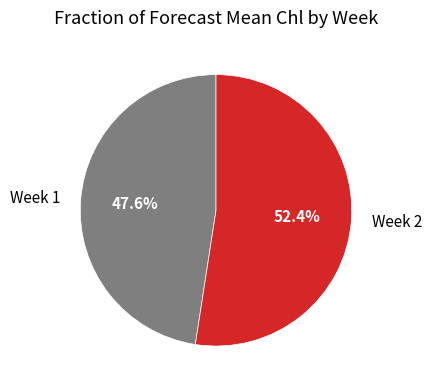

Which category has the smallest portion of the pie?

Week 1